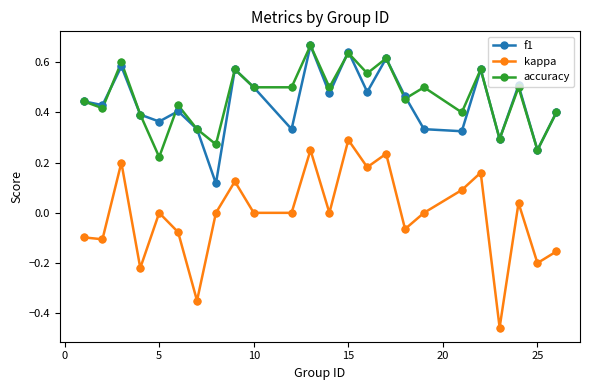

Which series has the largest range (max minus min)?

kappa